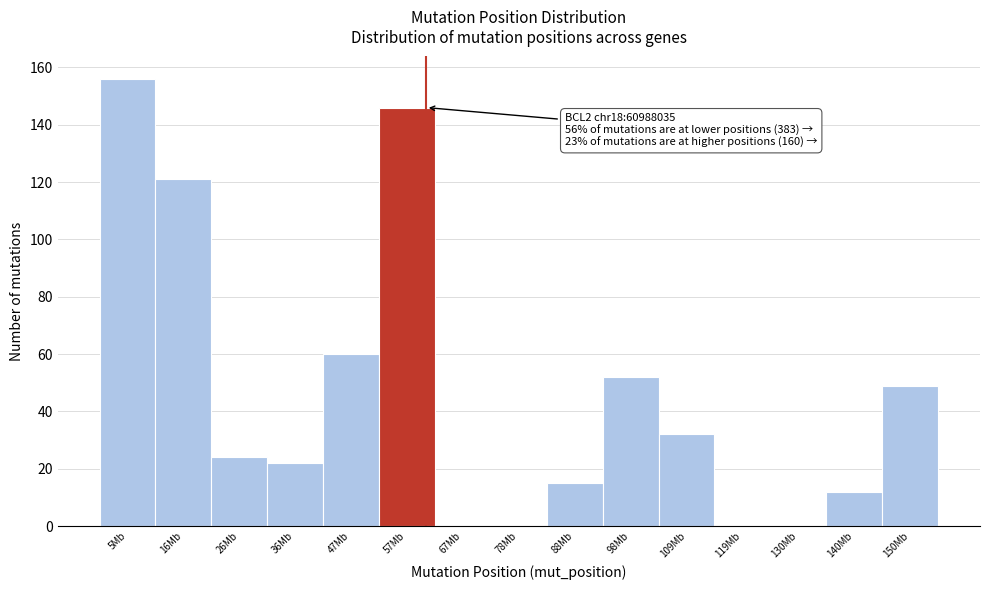

Reading right to left, extract all data points from this chart.

150Mb=49	140Mb=12	130Mb=0	119Mb=0	109Mb=32	98Mb=52	88Mb=15	78Mb=0	67Mb=0	57Mb=146	47Mb=60	36Mb=22	26Mb=24	16Mb=121	5Mb=156